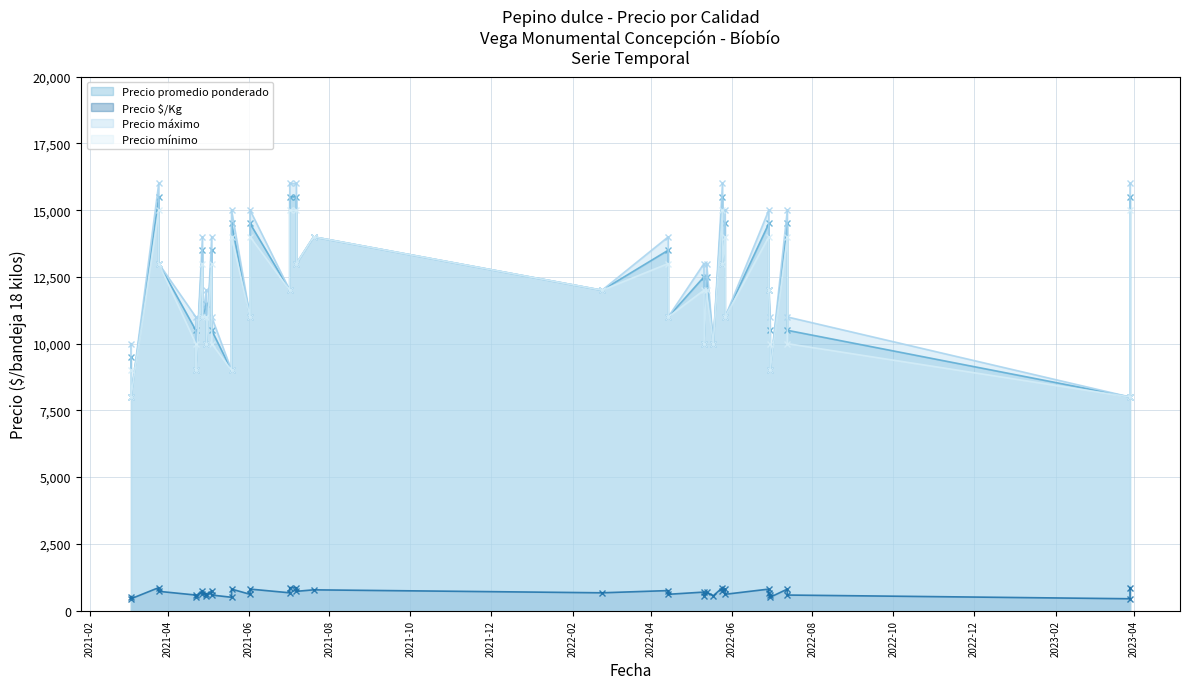

At which category does Precio promedio ponderado reach its first local peak?

2021-03-25